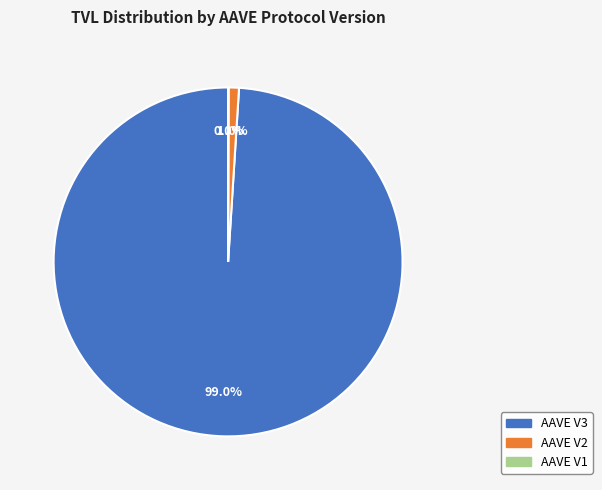

The AAVE V2 slice represents 1% of the pie. True or false?

True